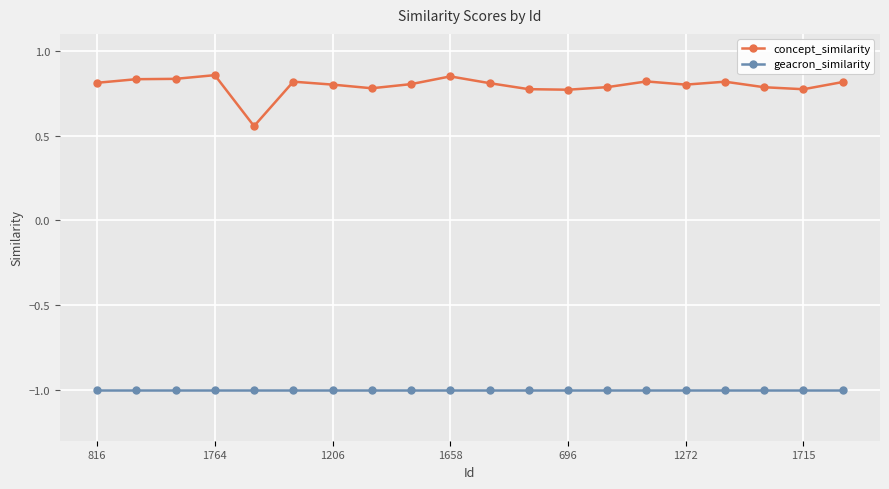

Which series has the largest total across all categories?

concept_similarity